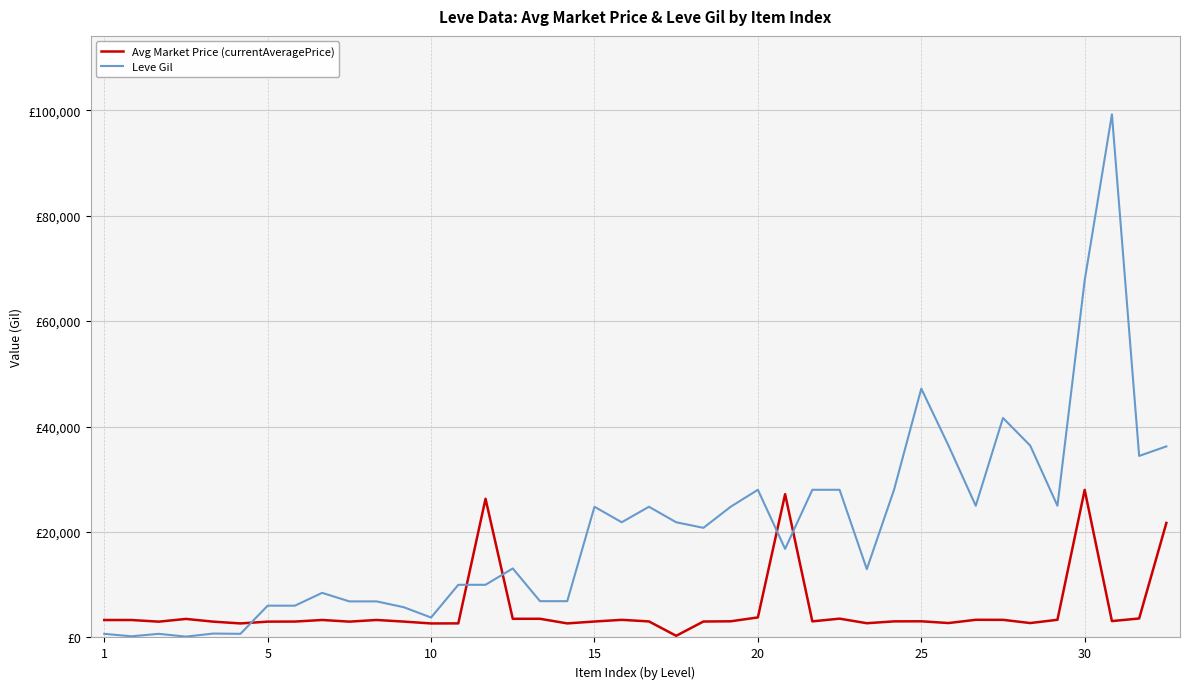

Does the chart have visible grid lines?

Yes